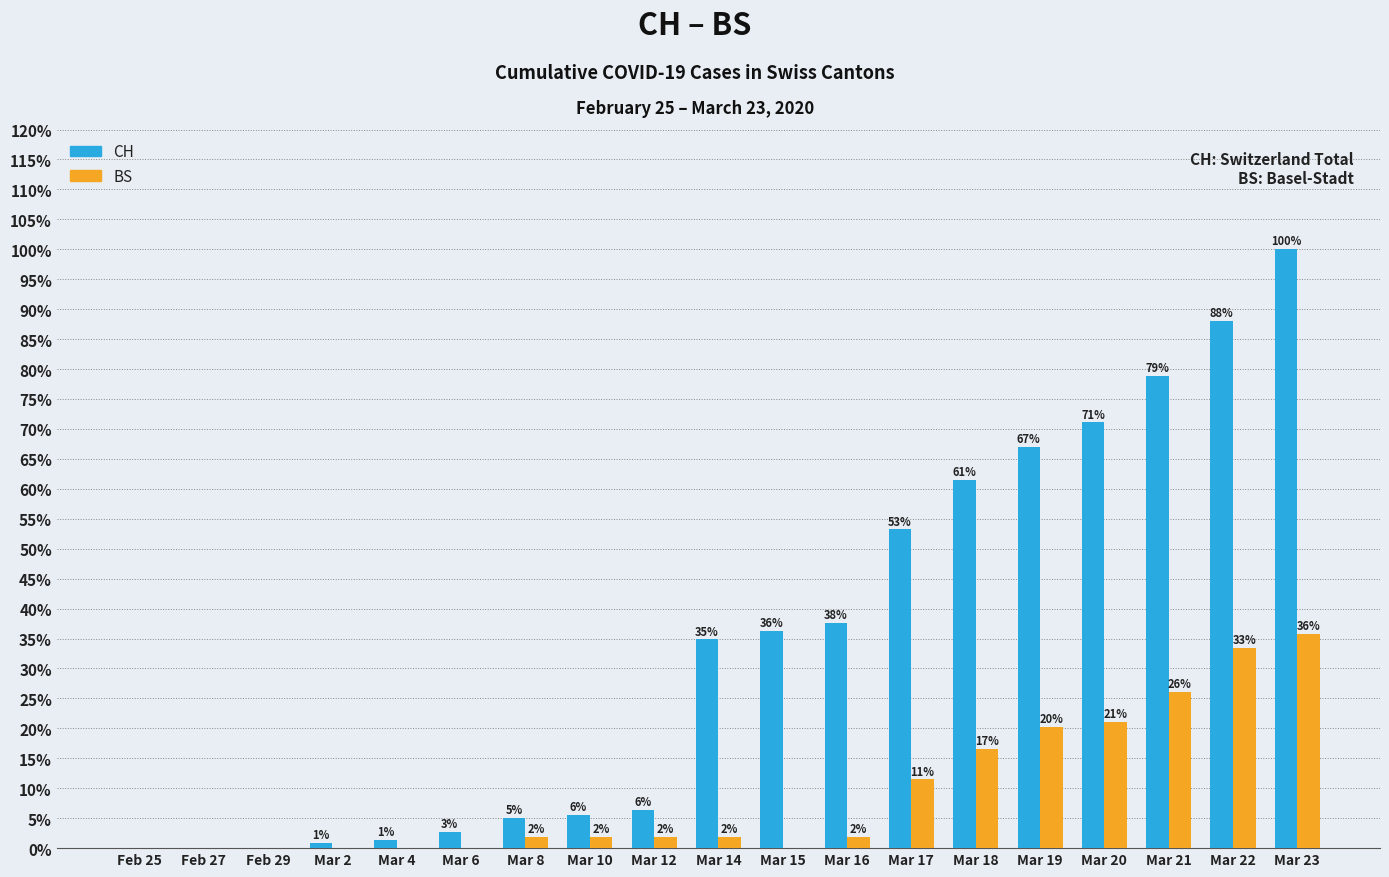

At which label is BS closest to 17?

Mar 18